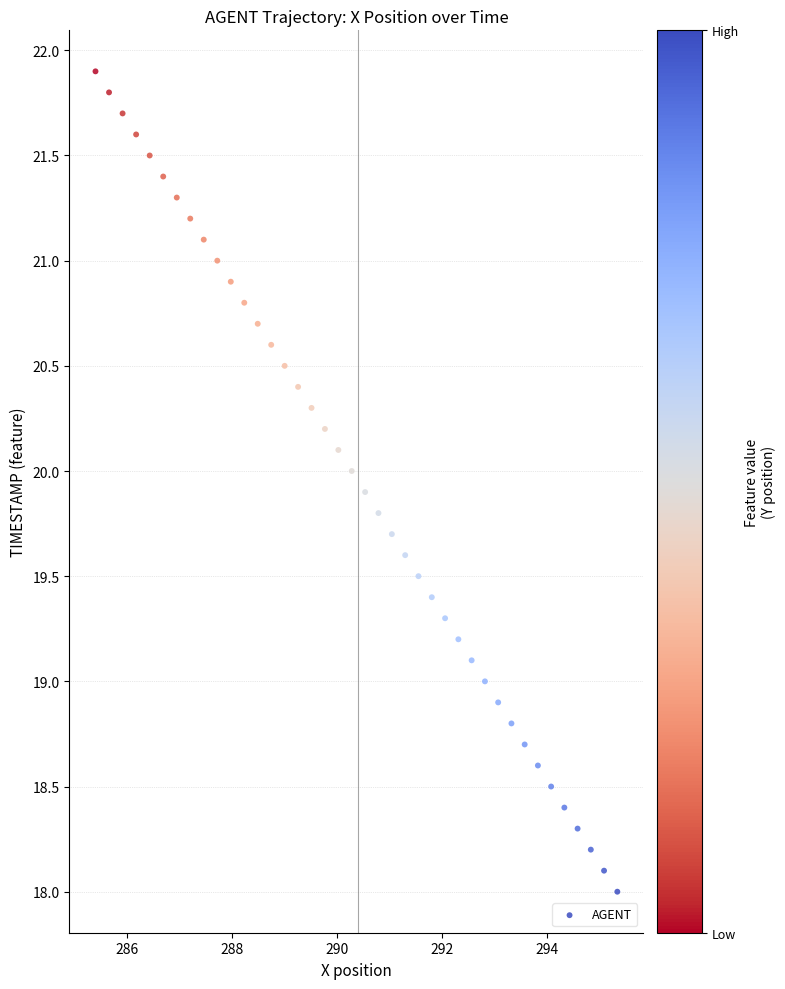

What is the range of X values (max minus min)?

9.9